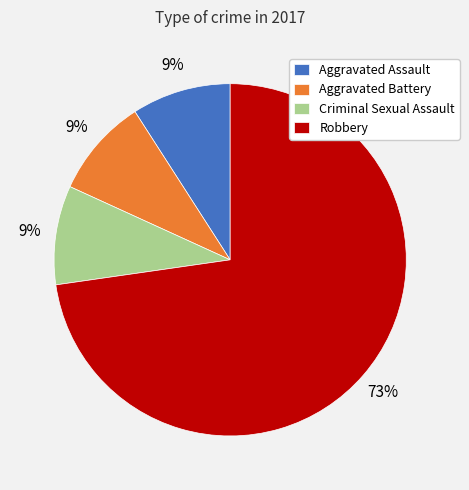

To the nearest percent, what is the combined percentage of Criminal Sexual Assault and Aggravated Assault?

18%